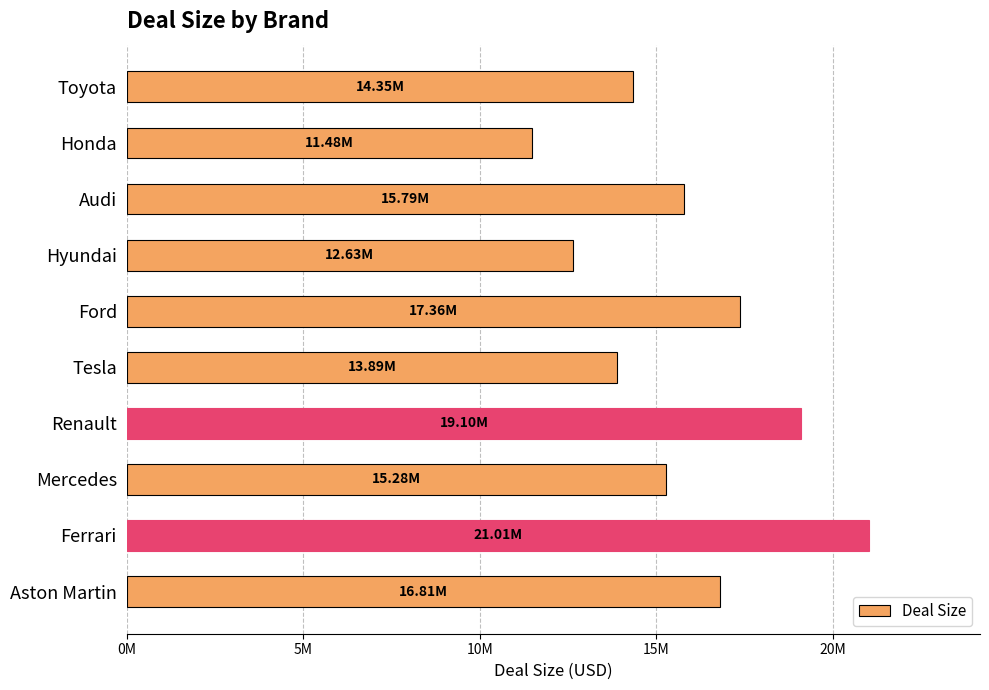

Are the bars horizontal?

Yes